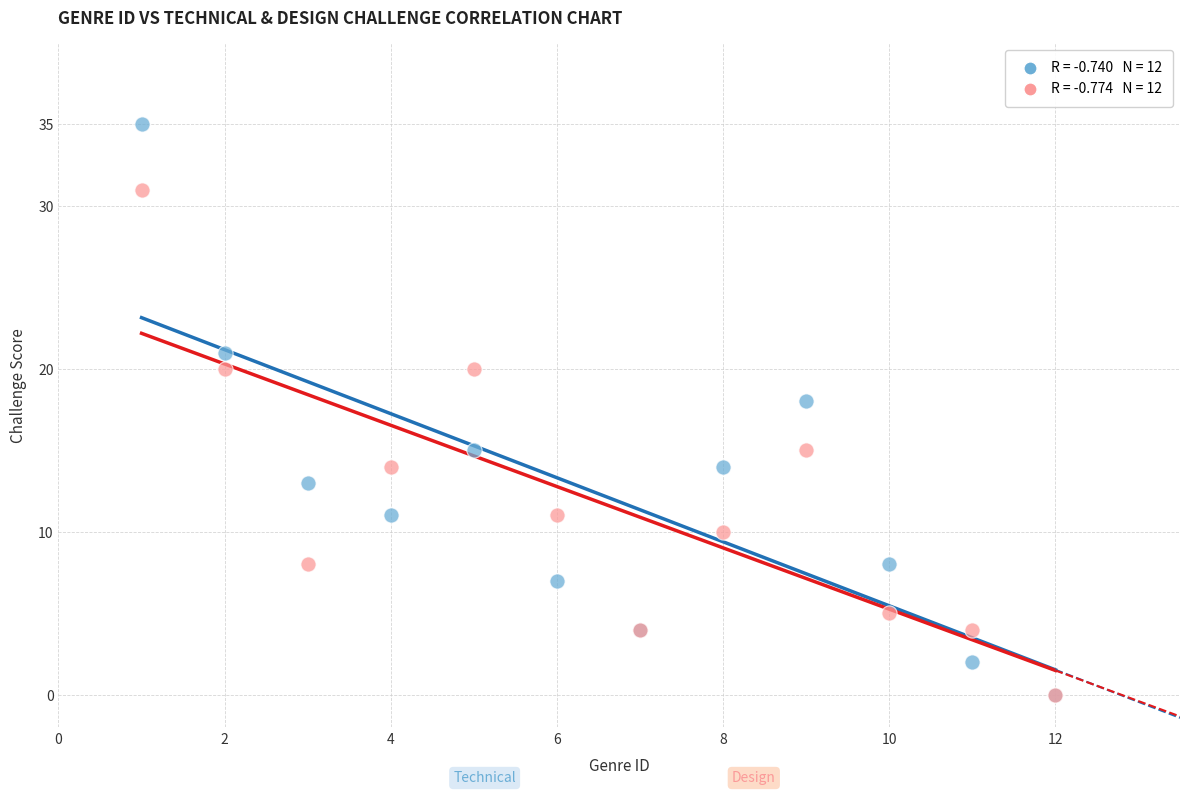

Across all series, what Y value is closest to 17?

18